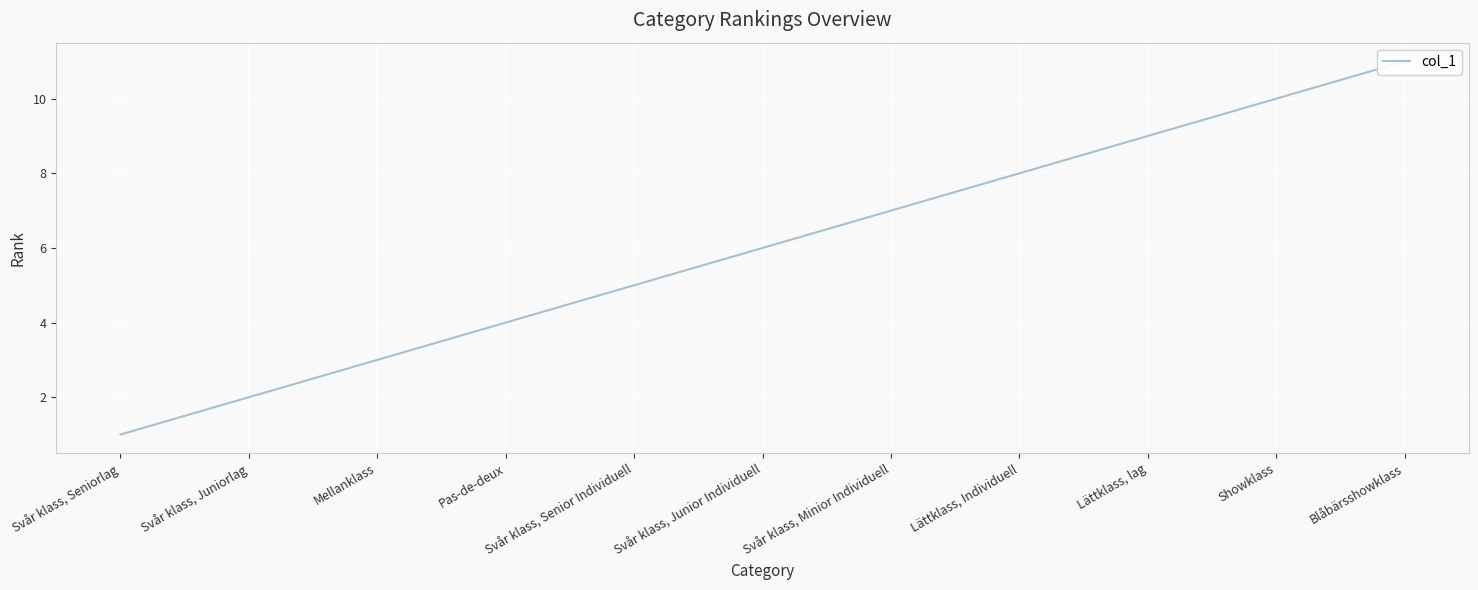

Approximately how many times larger is the value at Svår klass, Juniorlag compared to Svår klass, Junior Individuell?

0.3